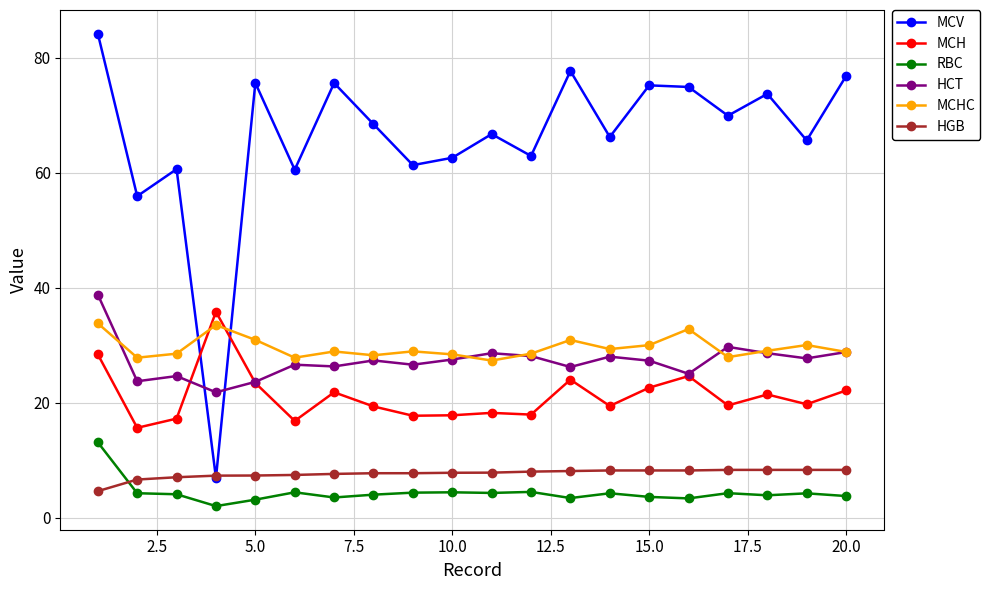

In HCT, how many points are lower than both neighbors (excluding endpoints)?

7